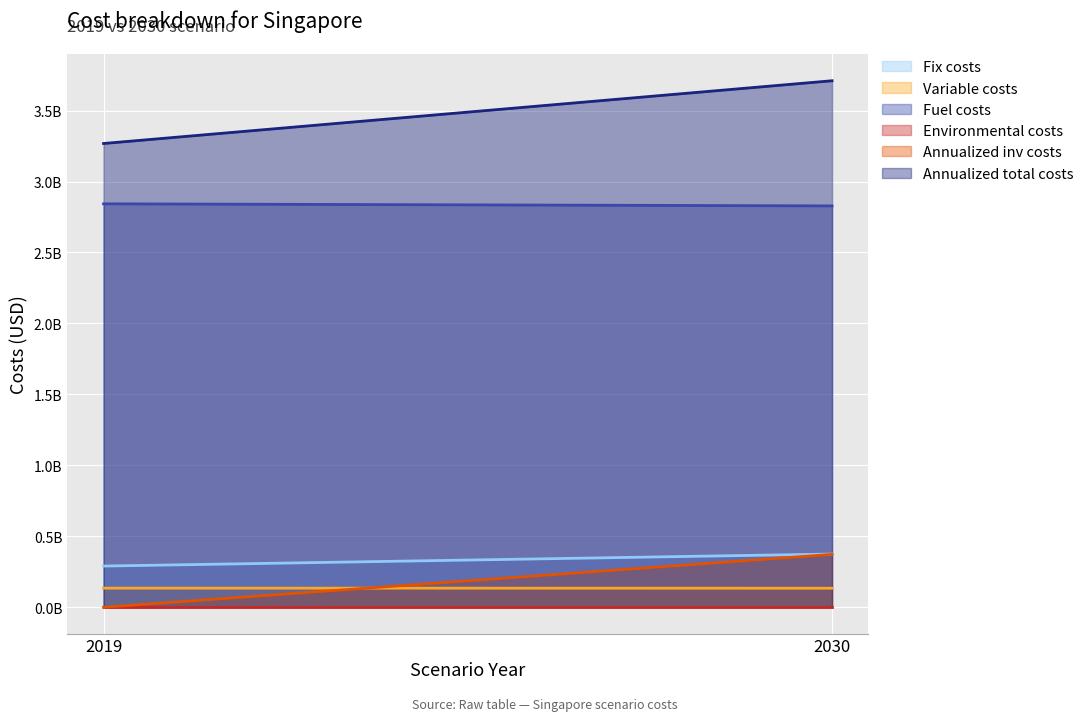

Between 2019 and 2030, which is larger?

2030